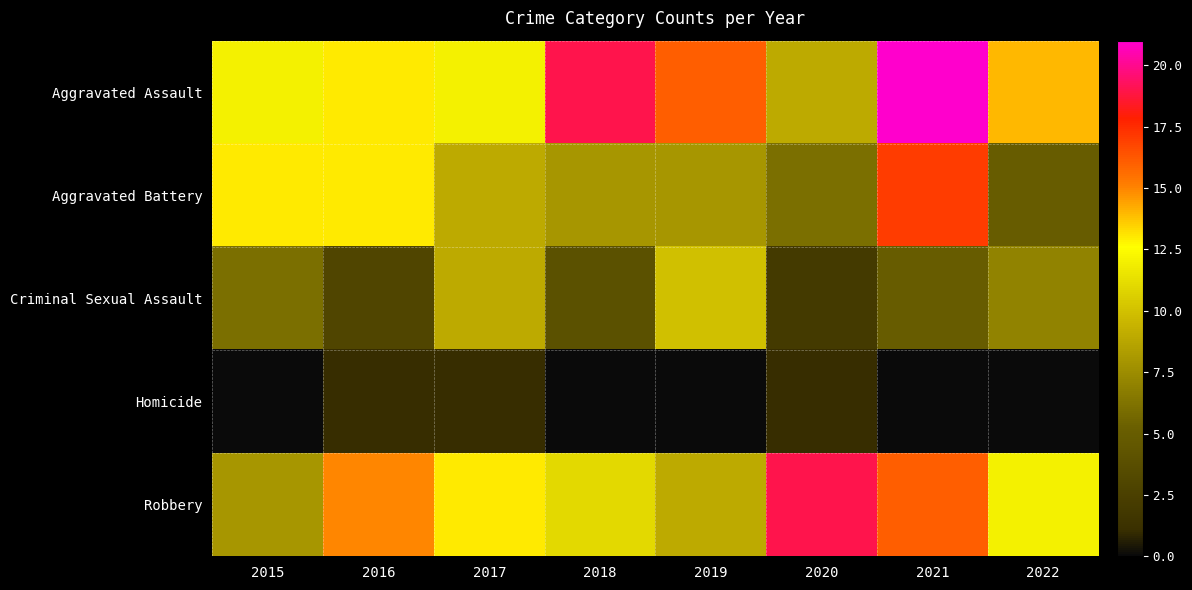

Reading left to right, extract all data points from this chart.

Aggravated Assault: 2015=12	2016=13	2017=12	2018=19	2019=16	2020=9	2021=21	2022=14
Aggravated Battery: 2015=13	2016=13	2017=9	2018=8	2019=8	2020=6	2021=17	2022=5
Criminal Sexual Assault: 2015=6	2016=3	2017=9	2018=4	2019=10	2020=2	2021=5	2022=7
Homicide: 2015=0	2016=1	2017=1	2018=0	2019=0	2020=1	2021=0	2022=0
Robbery: 2015=8	2016=15	2017=13	2018=11	2019=9	2020=19	2021=16	2022=12